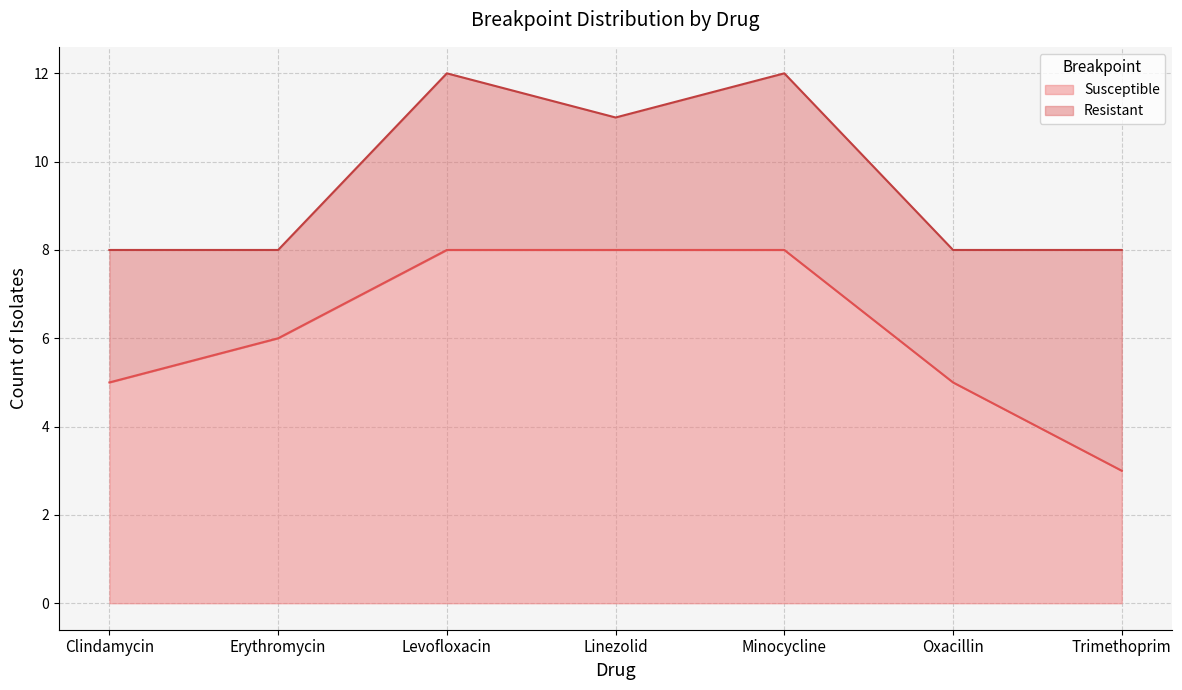

What is the sum of all Susceptible values?

43